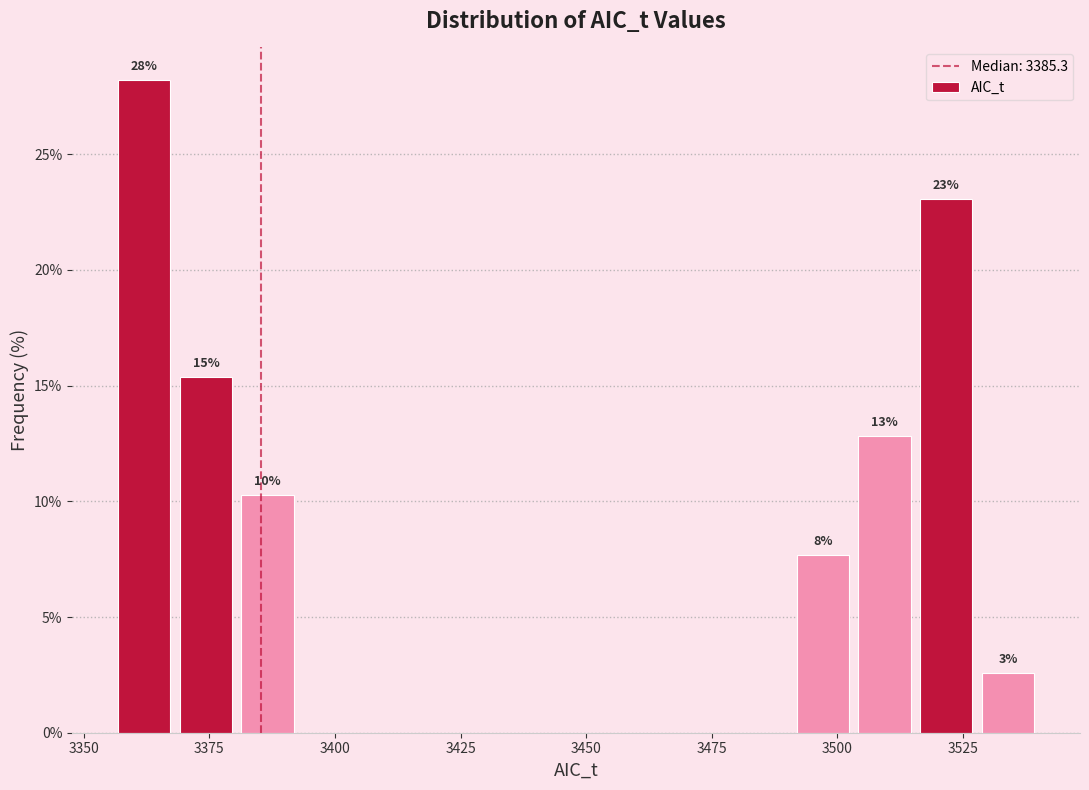

Around what value on the x-axis is the tallest bar? Give the approximate position of its centre, as read against the axis.

3360